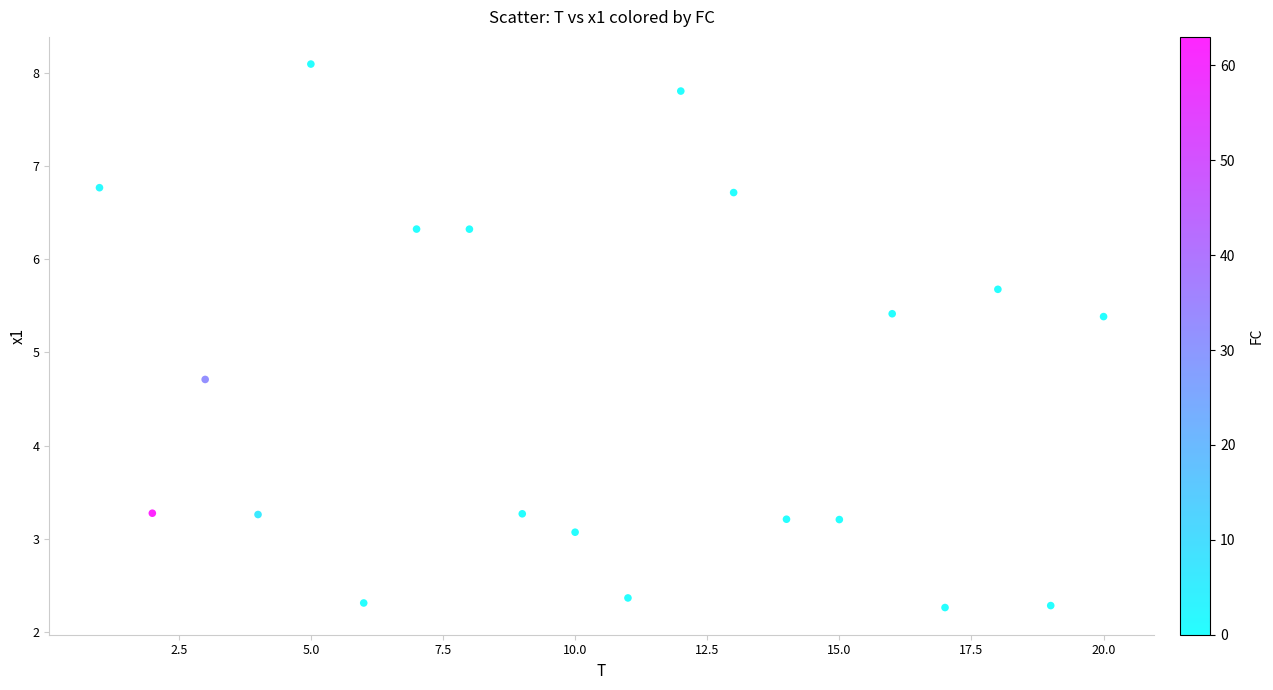

What Y value in the scatter plot is closest to 5?

4.7